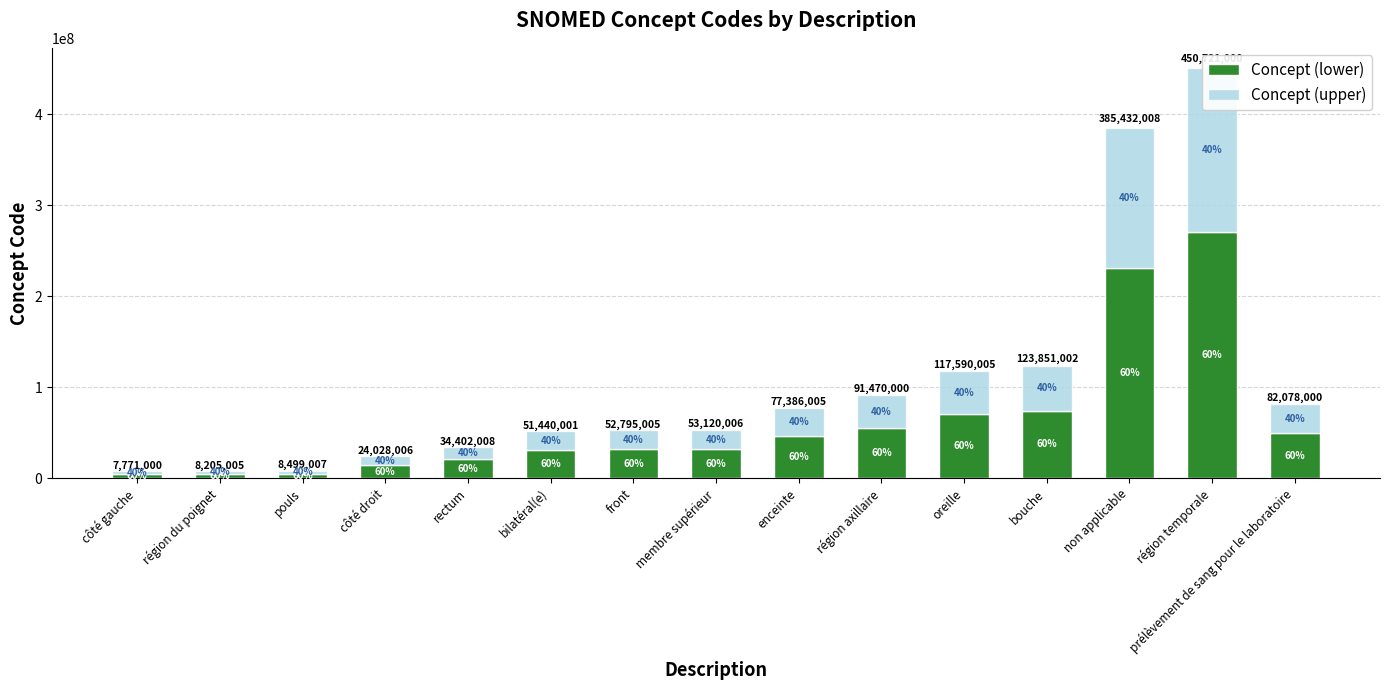

What is the difference between the maximum and minimum values in the Concept (upper) series?

177180000